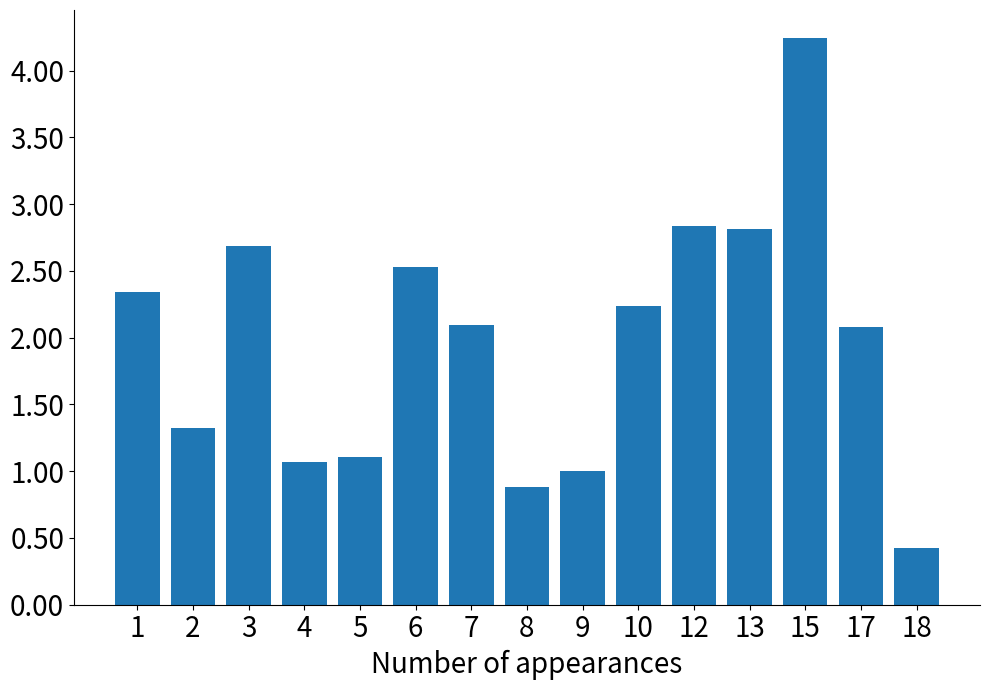

Between 12 and 5, which is larger?

12